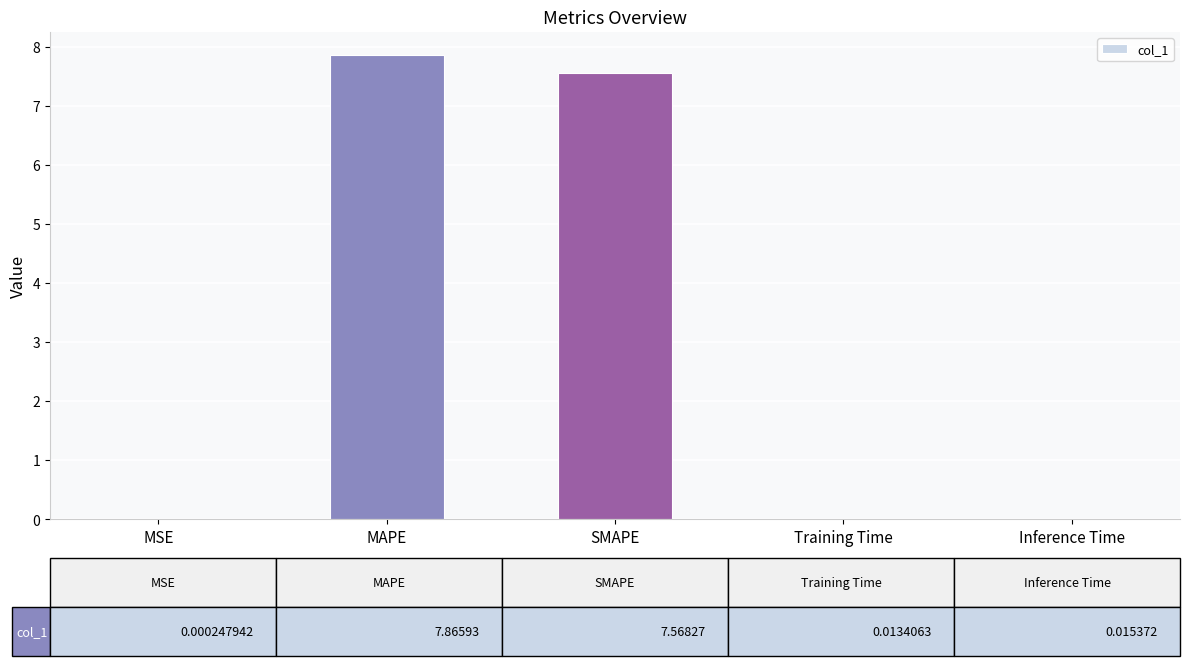

The value at Training Time is 0.0. True or false?

True